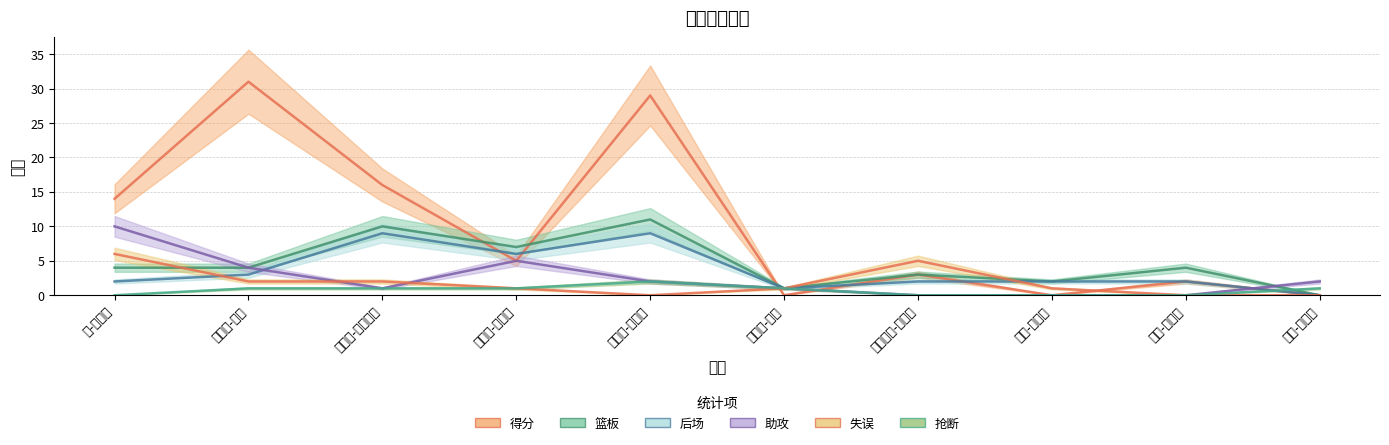

In 助攻, how many points are higher than both neighbors (excluding endpoints)?

1